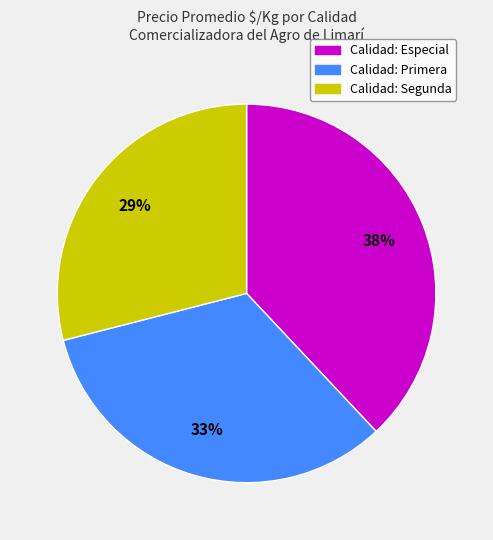

Does any single category account for the majority?

No